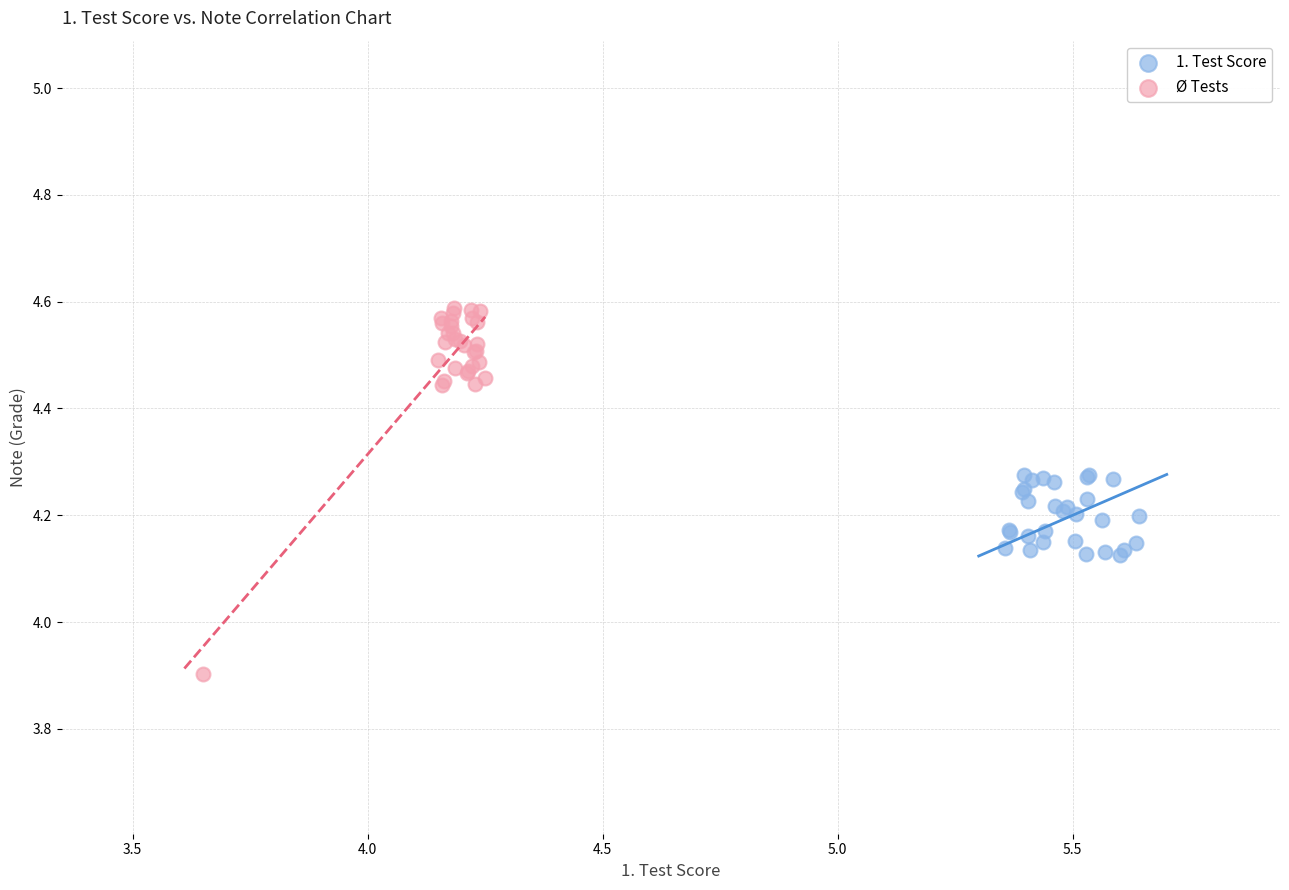

What are all the series names shown in the legend?

1. Test Score, Ø Tests